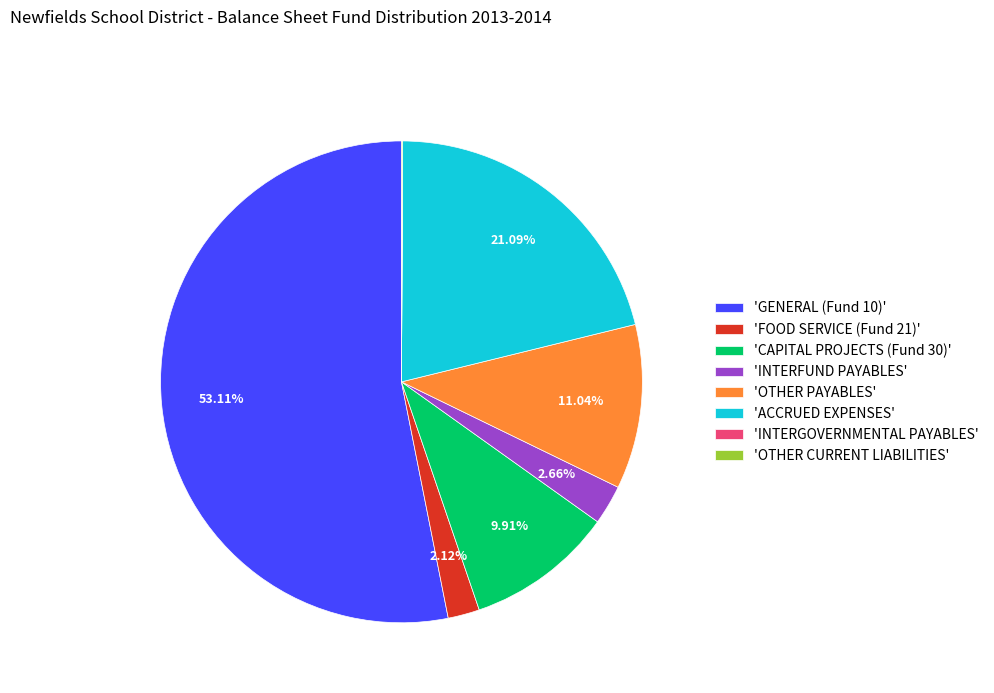

To the nearest percent, what is the difference between the largest and smallest slice percentages?

53%